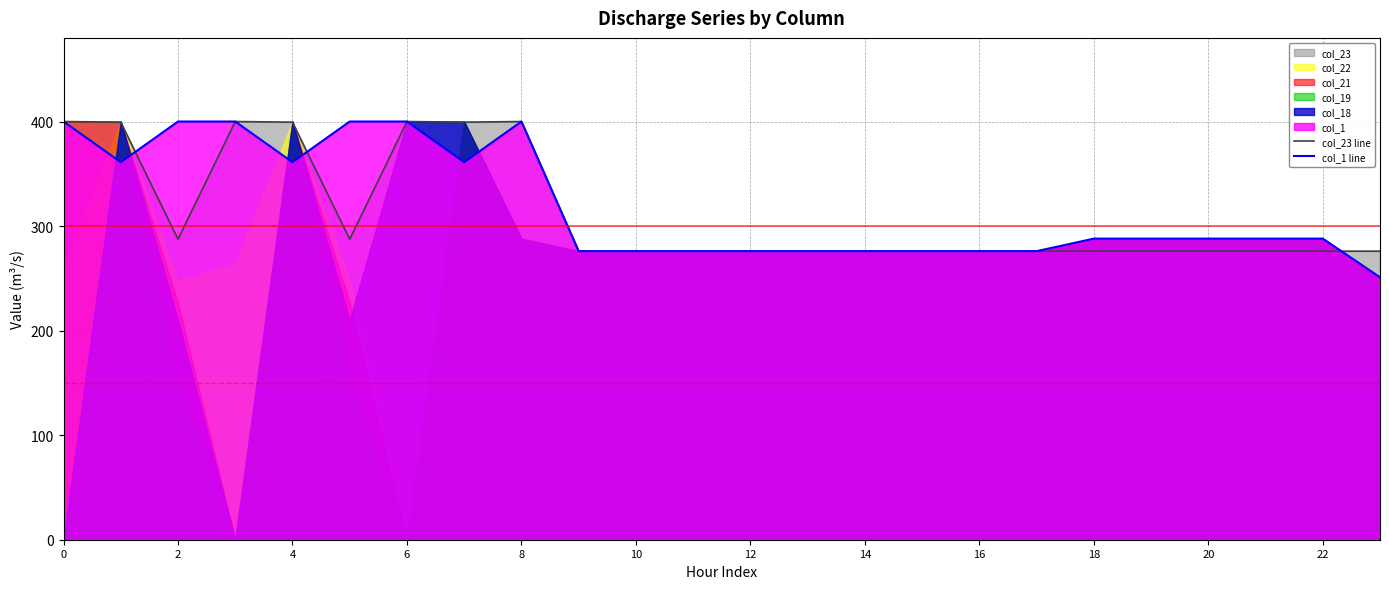

At how many categories does at least one series exceed 375?

9